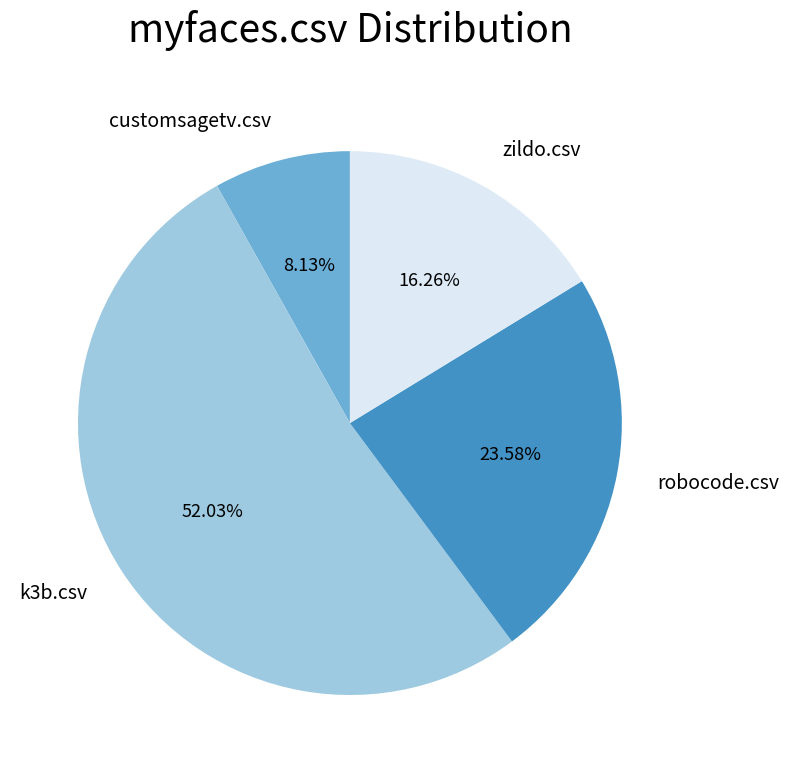

Between customsagetv.csv and robocode.csv, which is larger?

robocode.csv